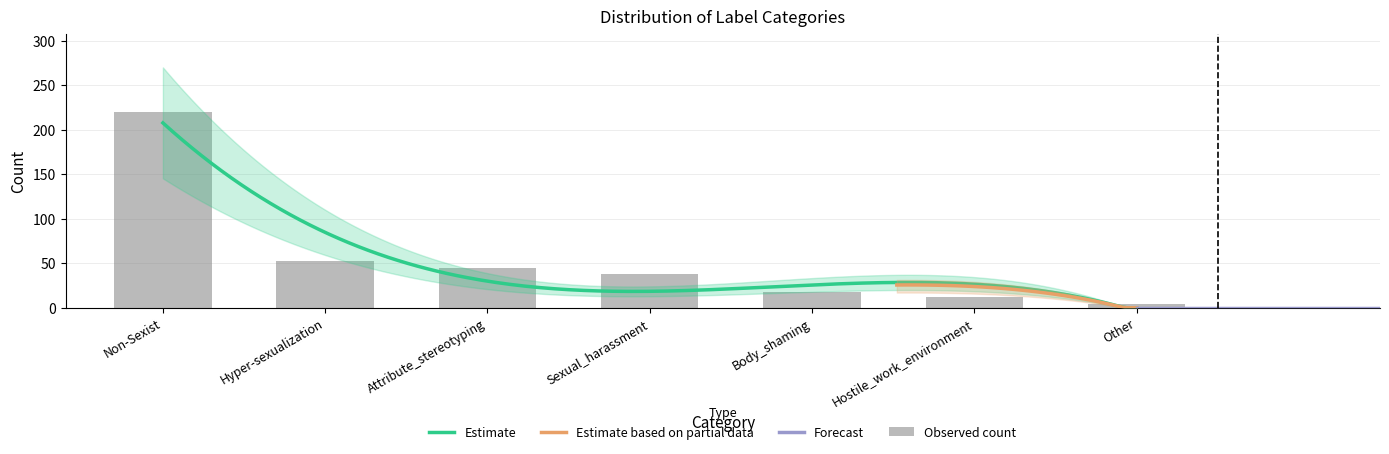

What is the label of the 2nd bar from the left?

Hyper-sexualization